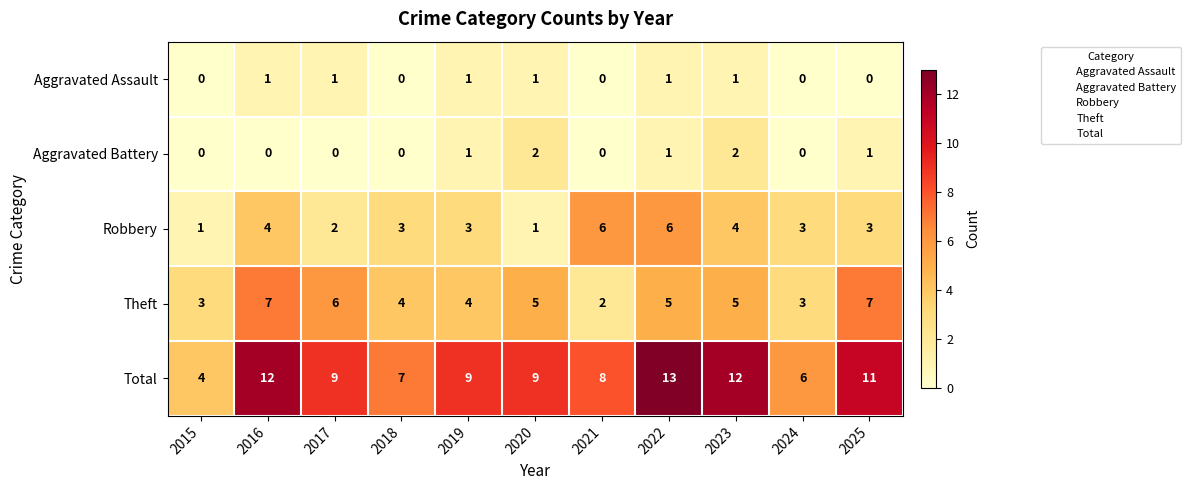

How many Robbery values are between 2 and 4?

7